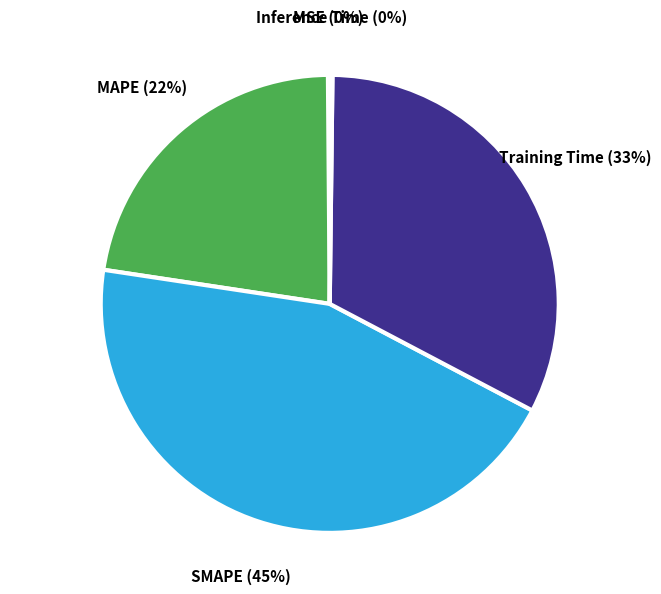

To the nearest percent, what is the difference between the largest and smallest slice percentages?

45%